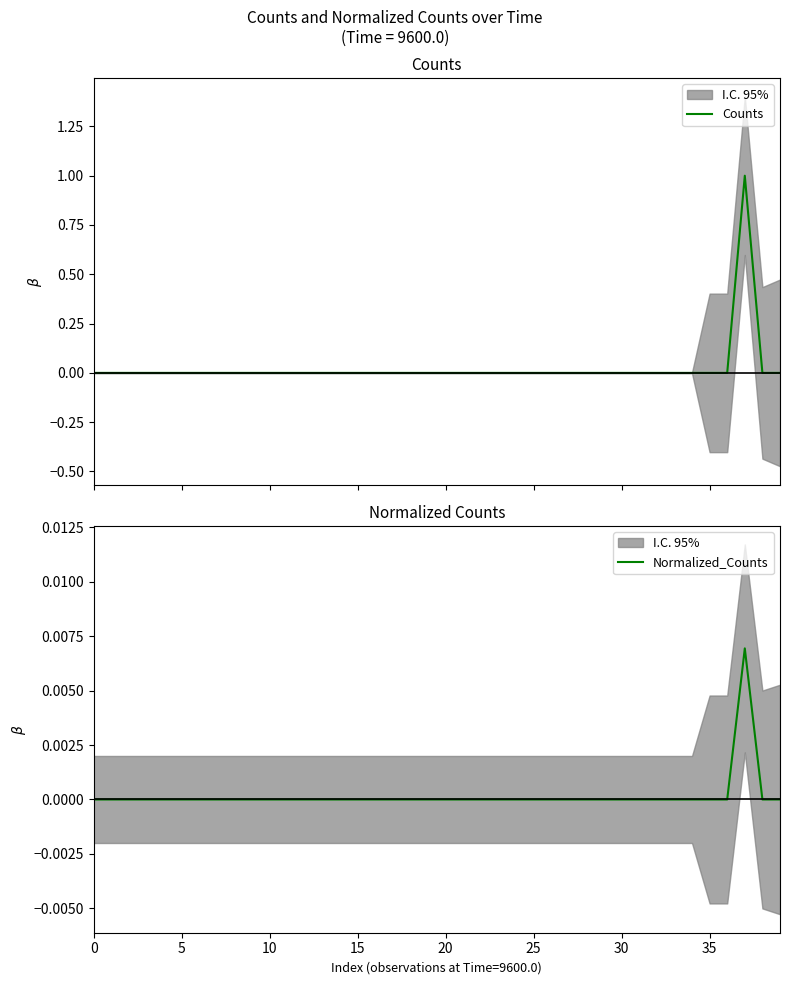

List the series in order of their peak value, lowest first.

Normalized_Counts, Counts